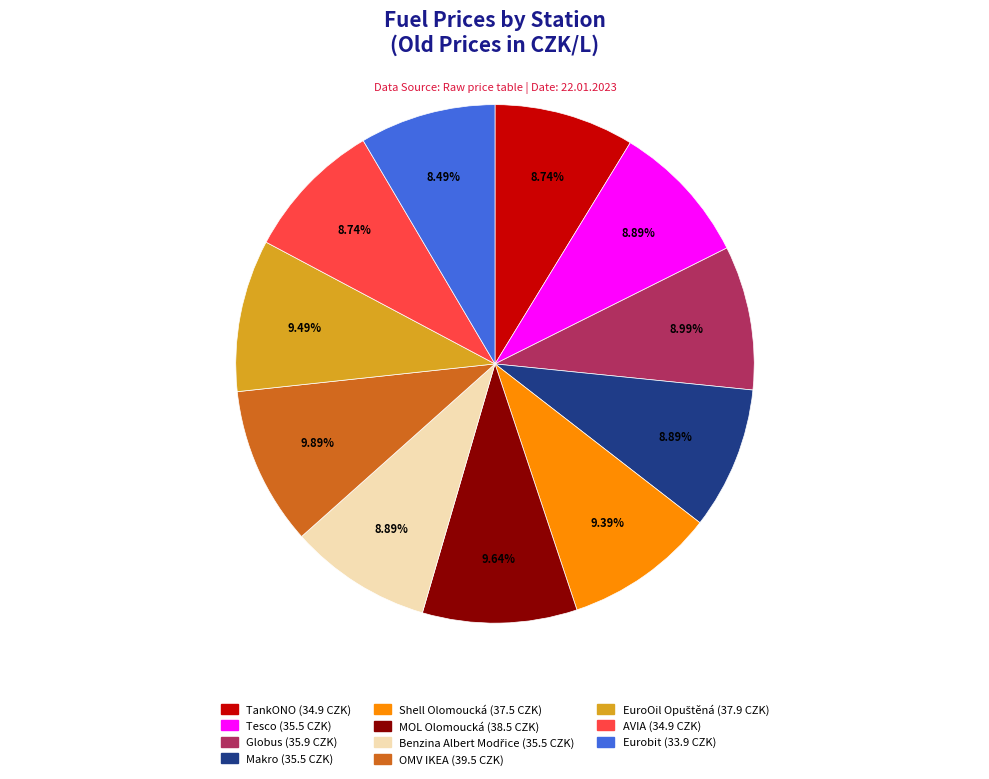

Is there a majority slice in this chart?

No